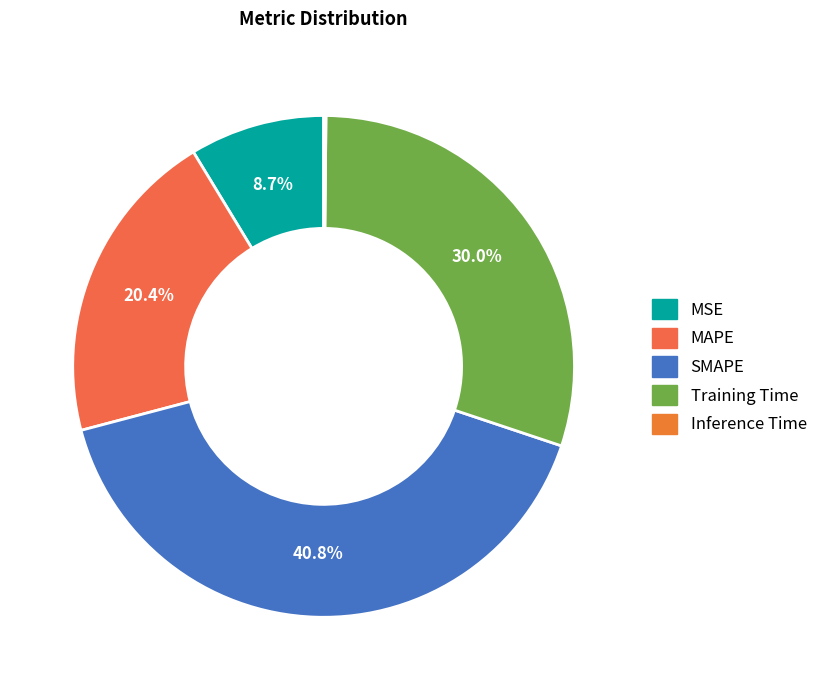

What percentage is NOT represented by MAPE?

79.6%